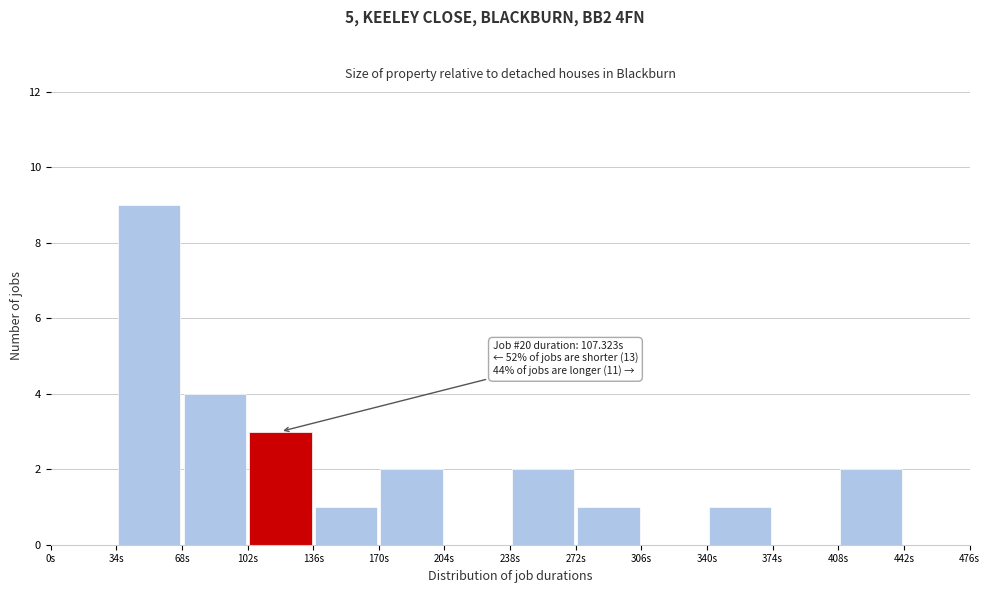

Which range on the x-axis has the tallest bar?

34 to 68